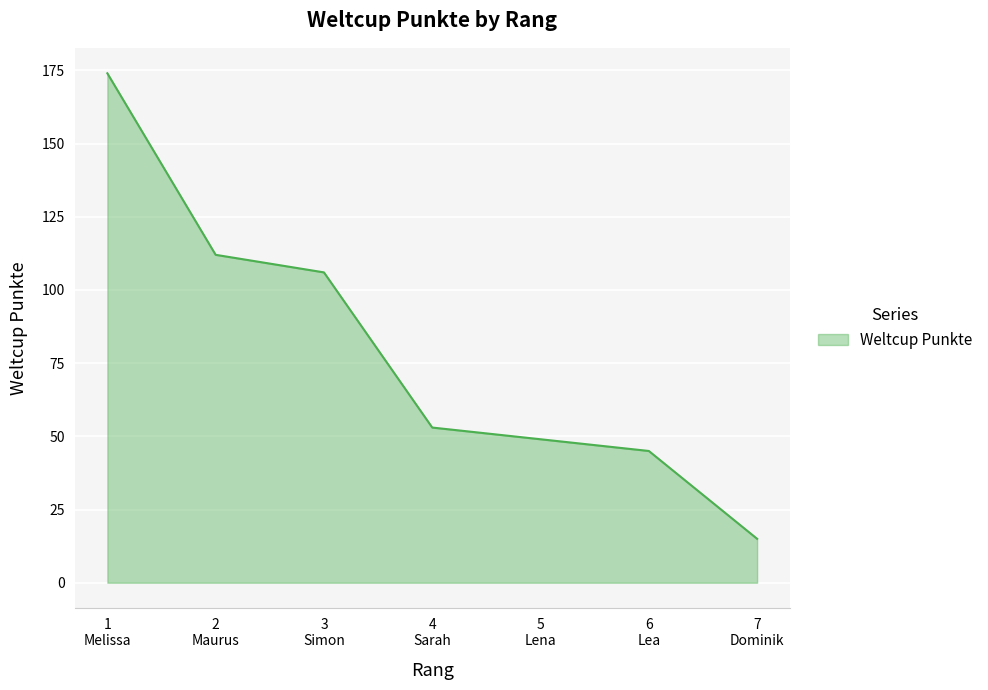

Rank the categories by value from lowest to highest.

7
Dominik, 6
Lea, 5
Lena, 4
Sarah, 3
Simon, 2
Maurus, 1
Melissa